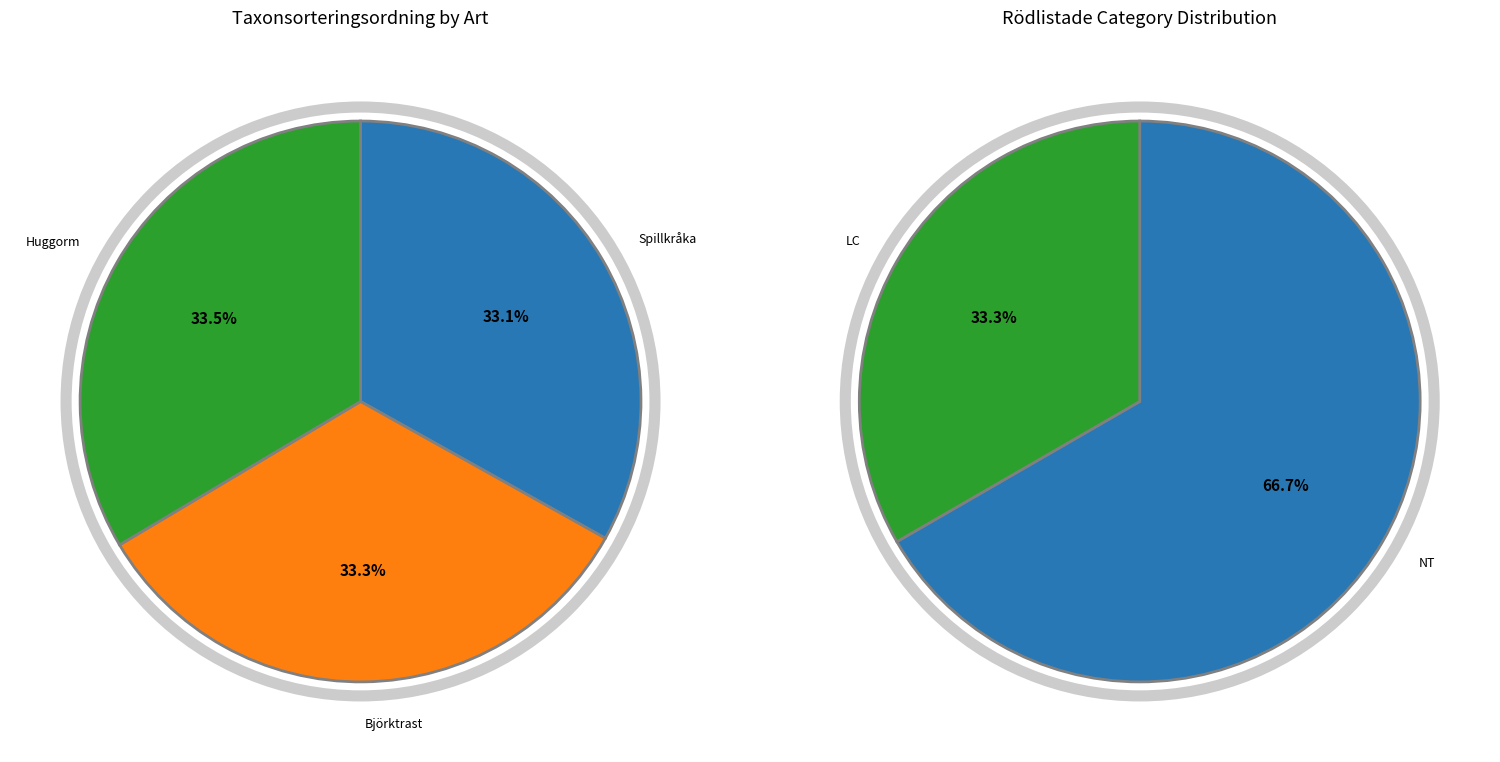

Between Spillkråka (85037610) and Björktrast (98942094), which is larger?

Björktrast (98942094)